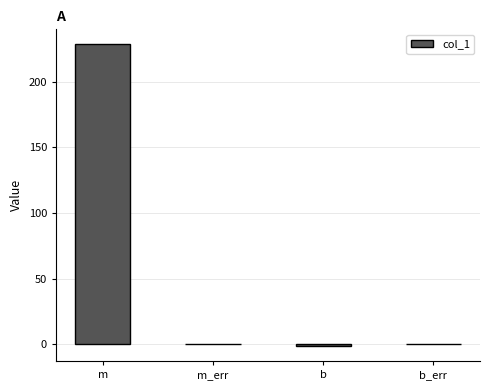

What is the sum of all values?

227.5